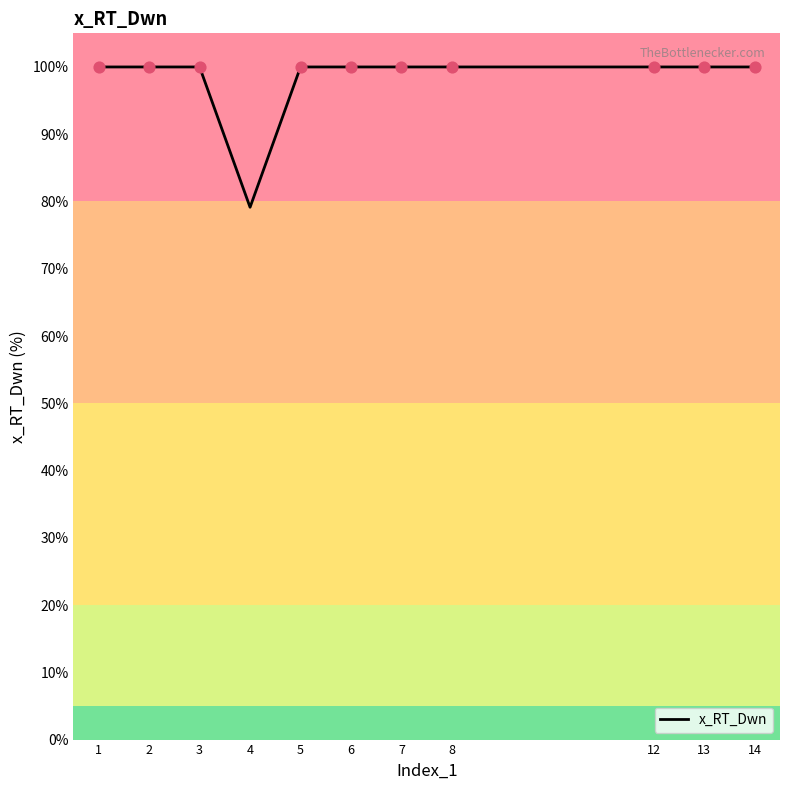

What is the change in value from 4 to 6?

+20.9